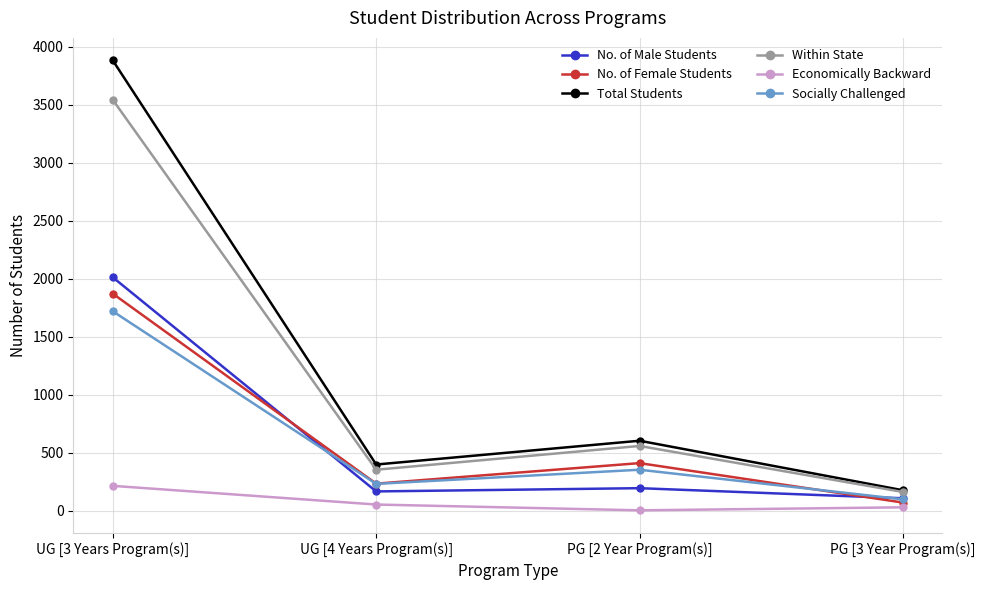

Is it true that Within State equals 160 at PG [3 Year Program(s)]?

True